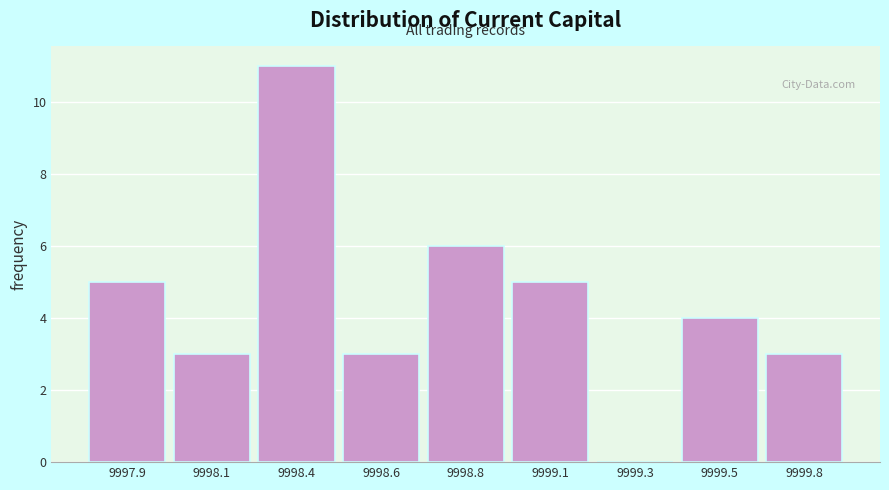

Reading right to left, list all the values displayed in this chart.

9999.8=3	9999.5=4	9999.3=0	9999.1=5	9998.8=6	9998.6=3	9998.4=11	9998.1=3	9997.9=5